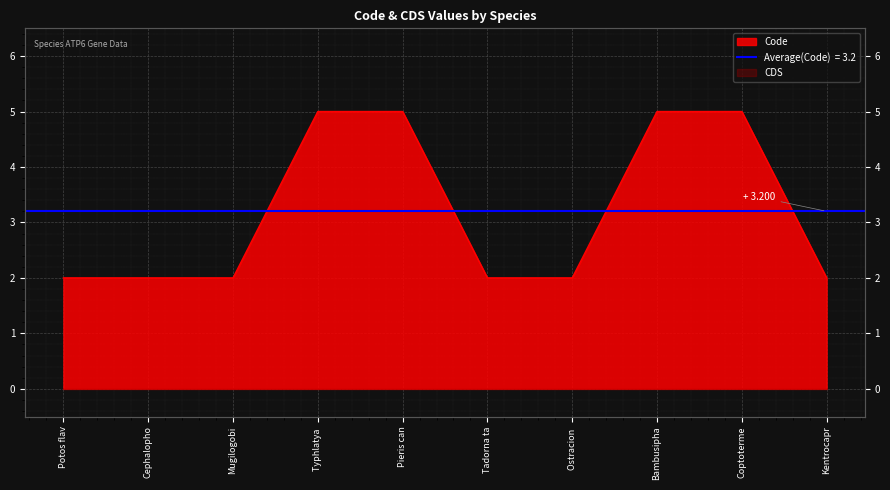

What is the ratio of the value at Kentrocapr to the value at Pieris can?

0.4